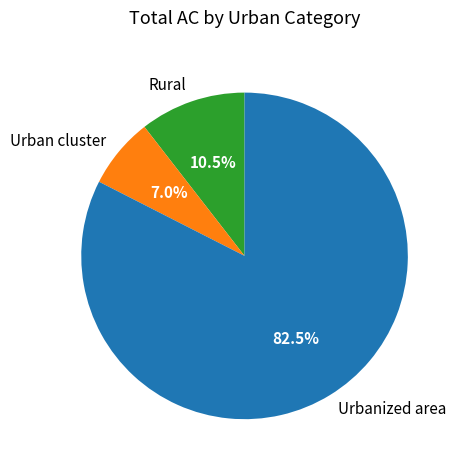

Combined, what portion of the pie is Urban cluster and Rural?

17.5%